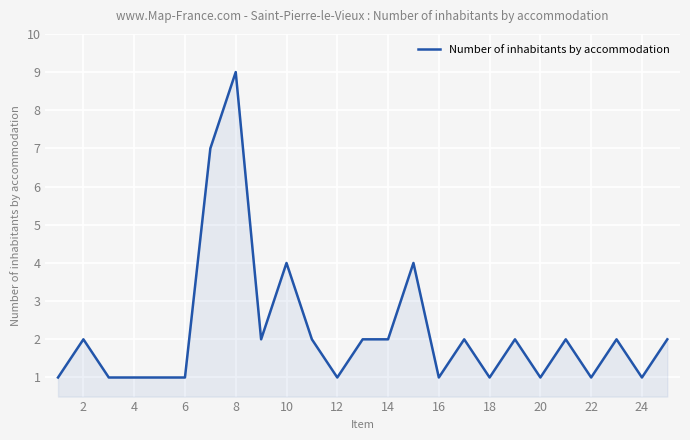

What is the maximum value shown in the chart?

9